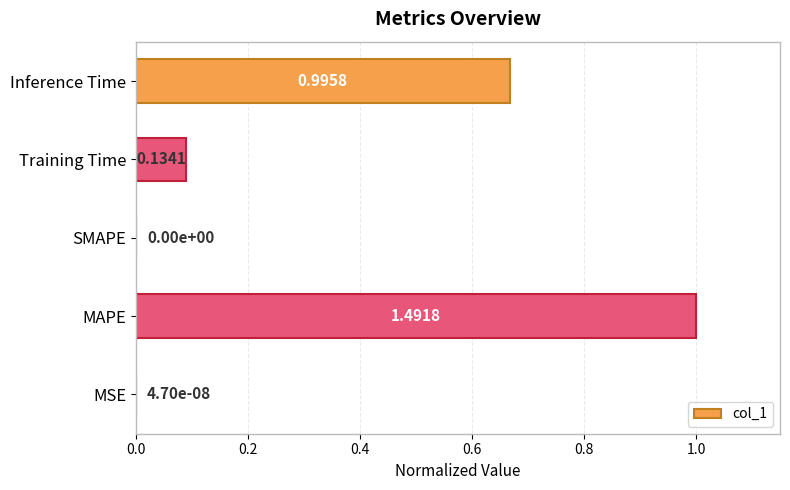

Which has a higher value, MAPE or MSE?

MAPE